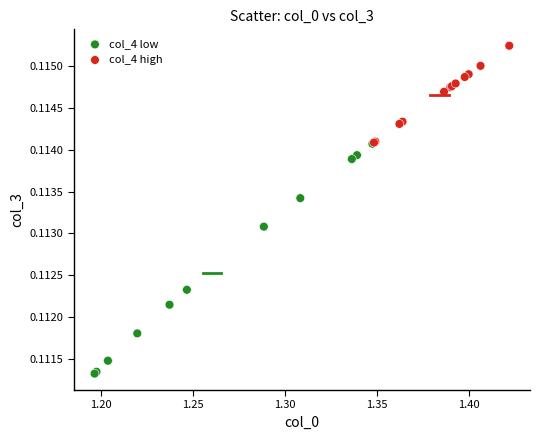

Which series has the widest spread of Y values?

col_4 low